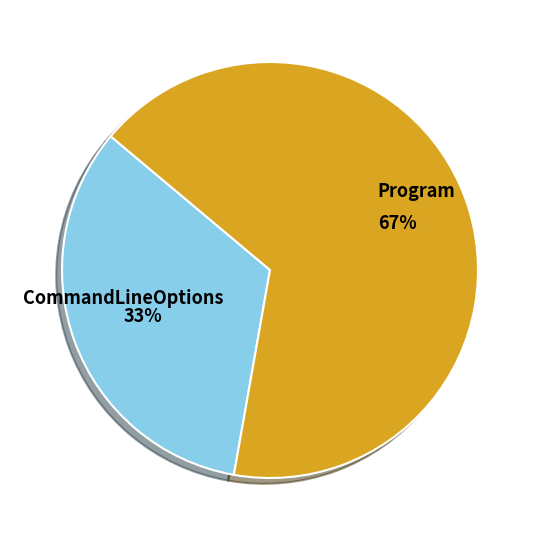

The Program slice represents 67% of the pie. True or false?

True